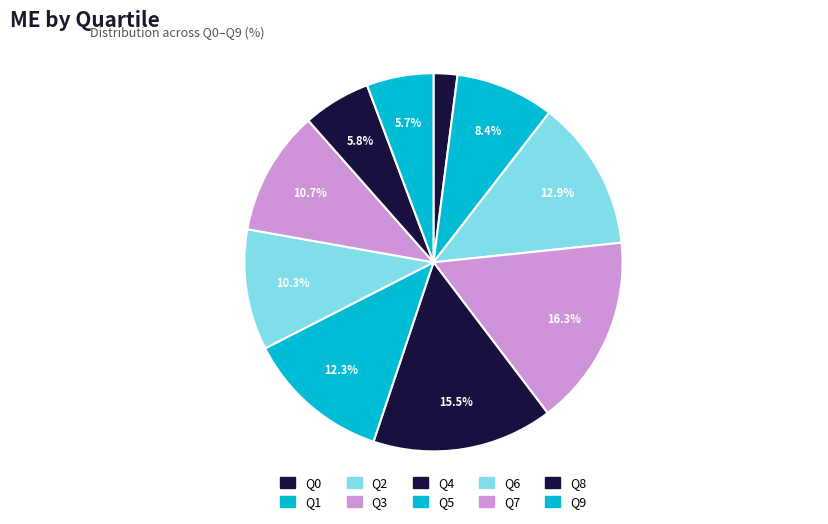

To the nearest percent, what is the difference between the largest and smallest slice percentages?

14%